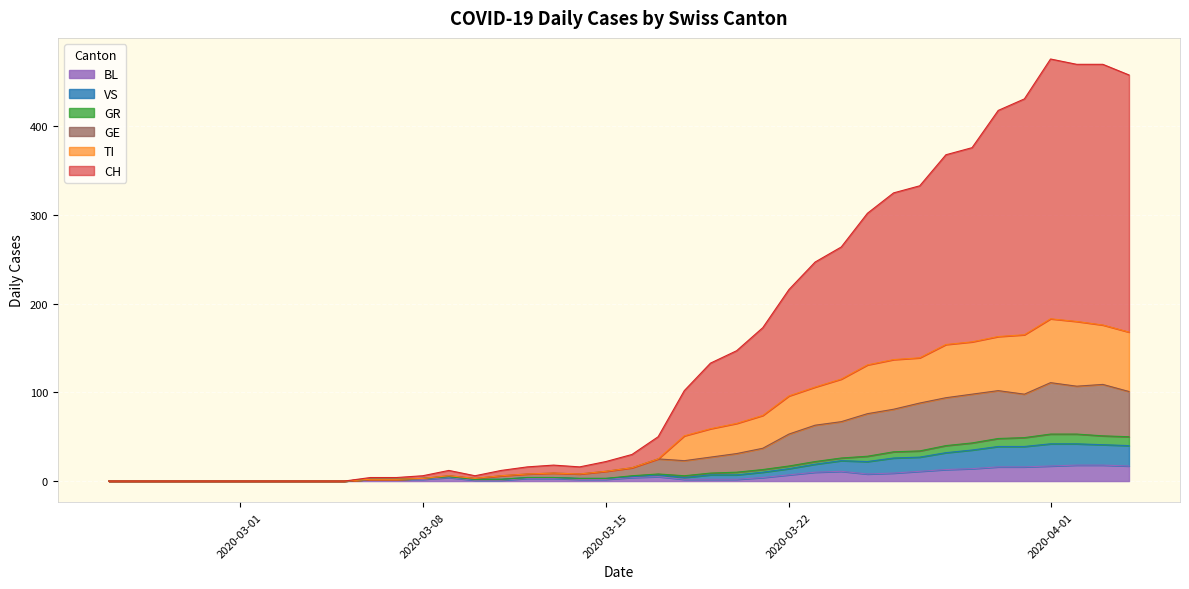

The GR series shows 3 at 10. True or false?

False